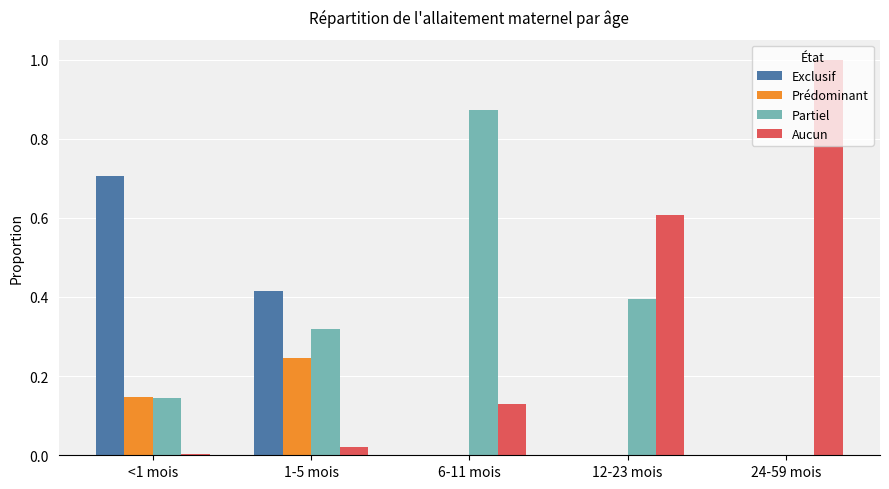

What is the sum of all Exclusif values?

1.1